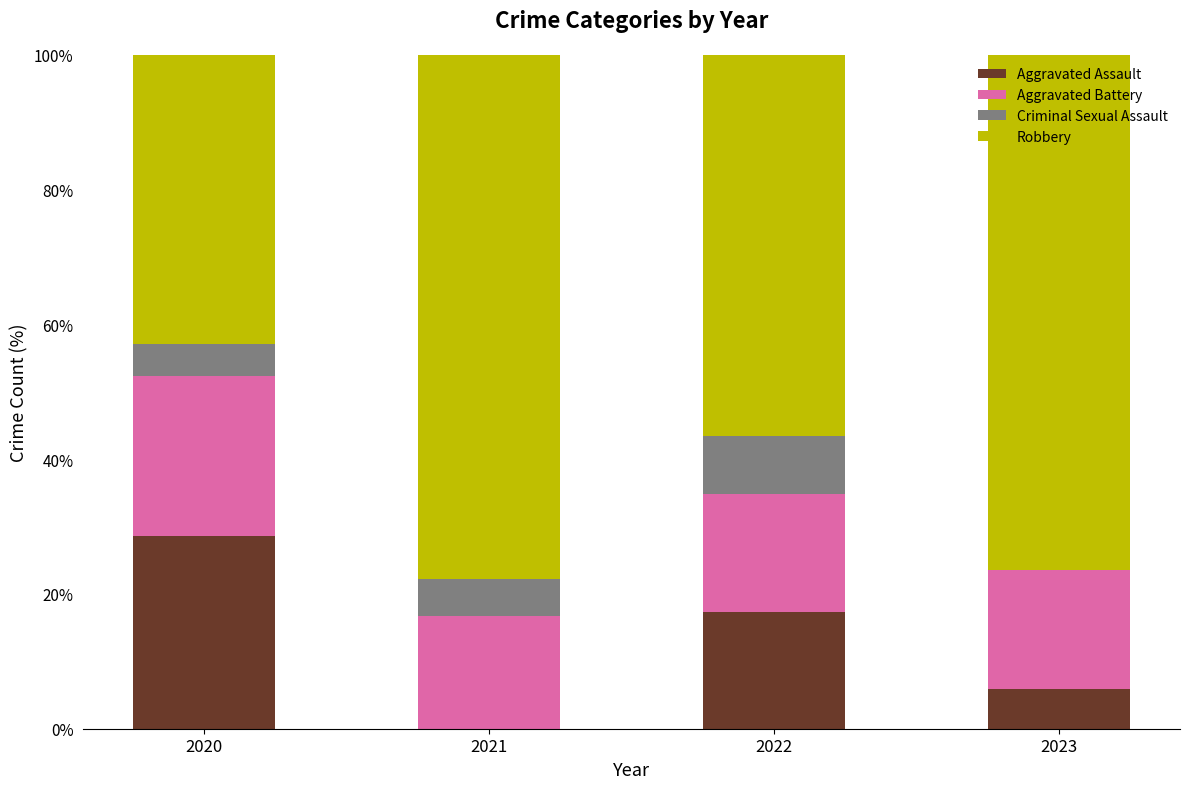

What is the total value across all series at 2023?

100.0